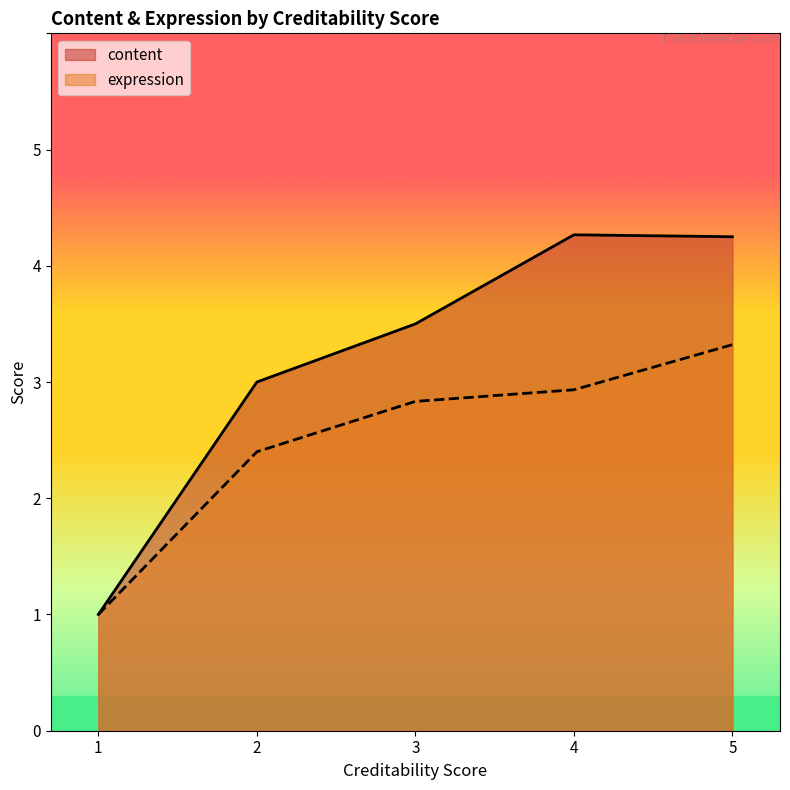

Is it true that expression equals 3 at 3?

True